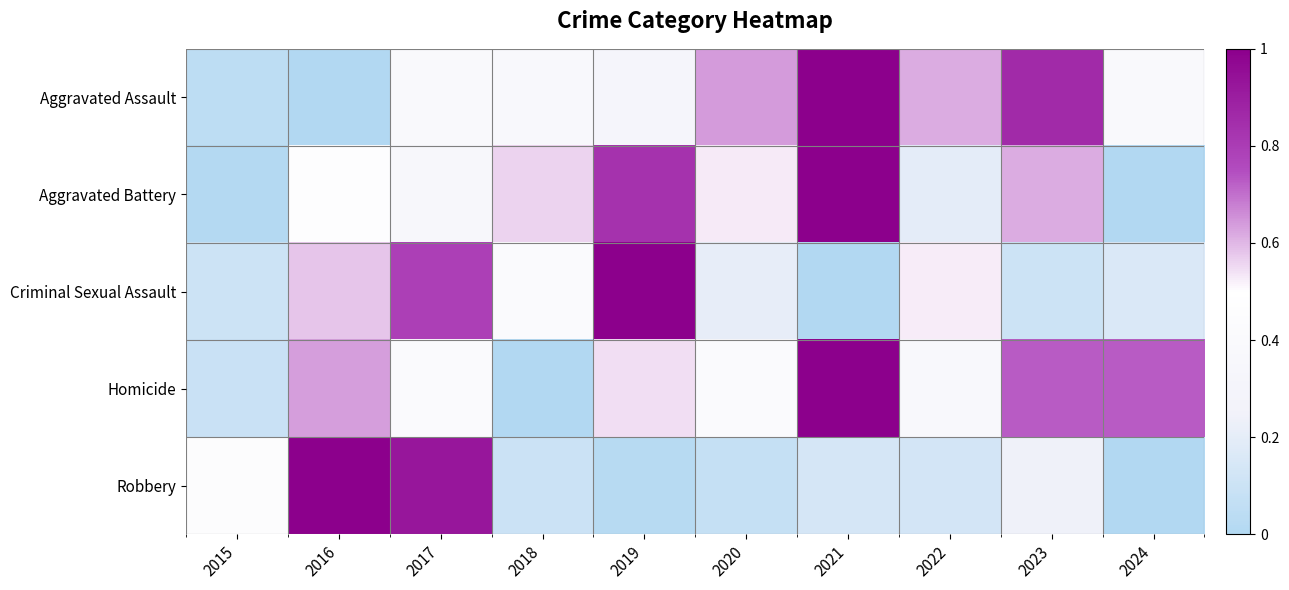

At which category is the sum across all series the highest?

2021